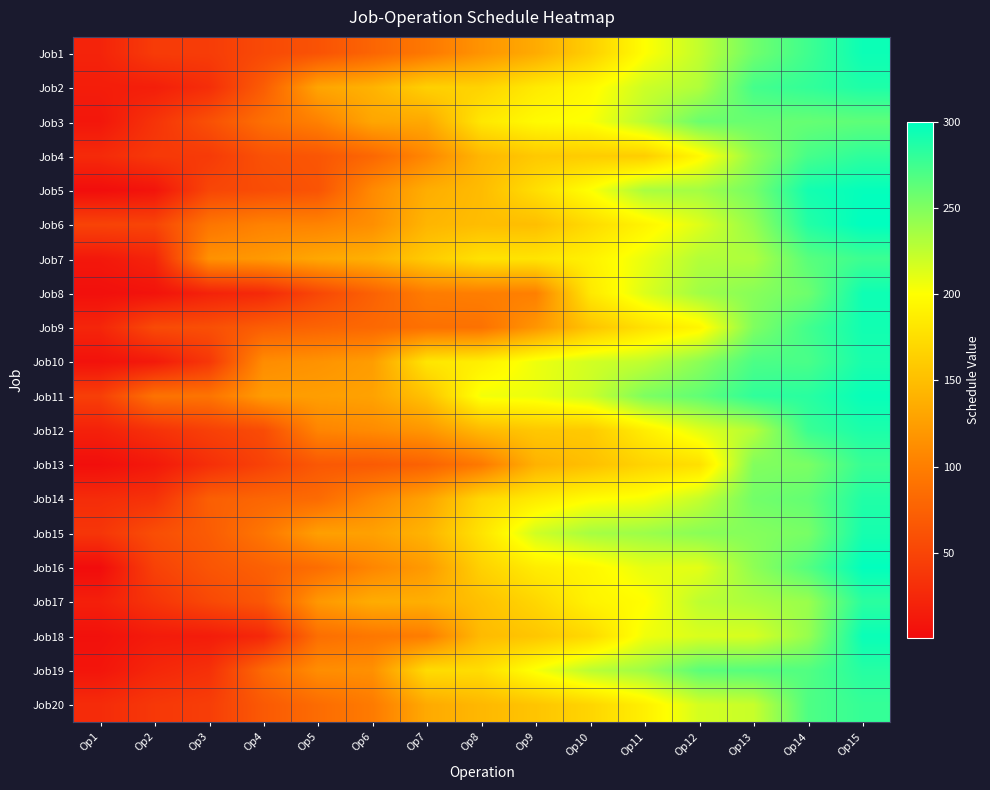

At how many categories does at least one series exceed 265?

3